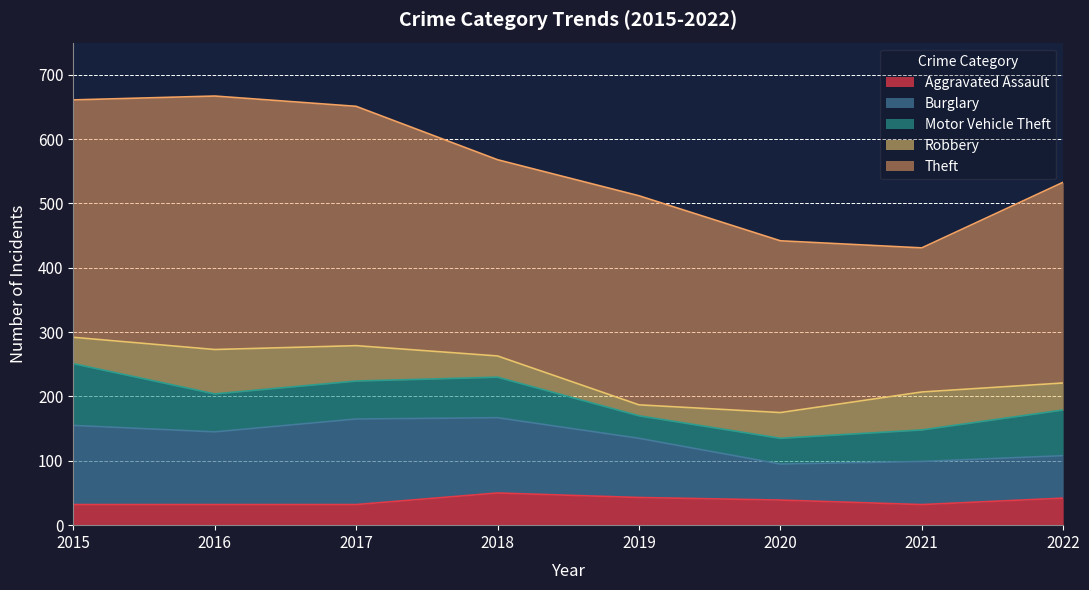

Which category has the lowest value in the Theft series?

2021